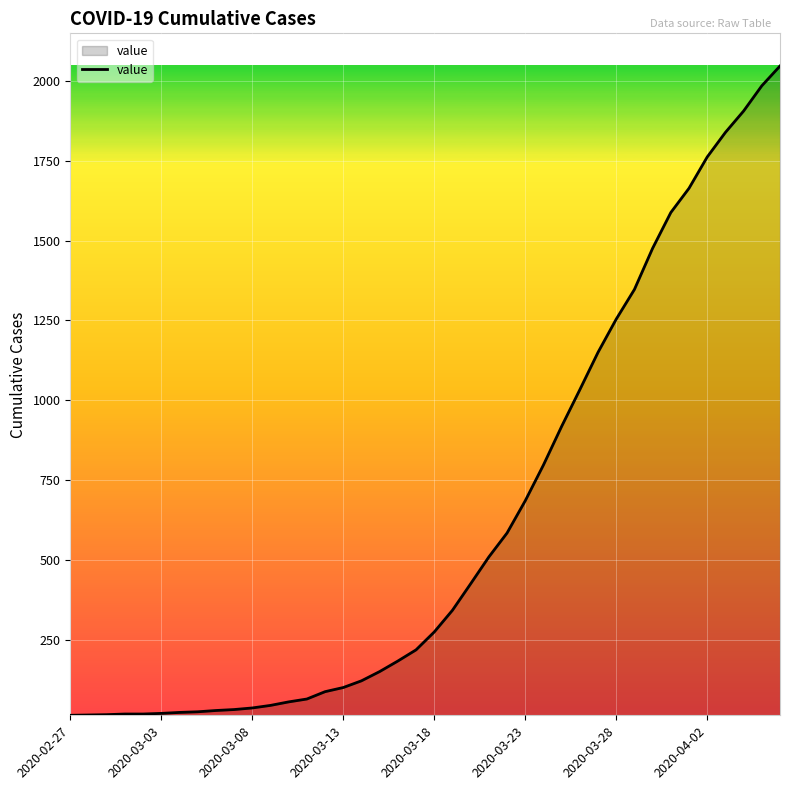

What is the greatest value displayed?

2047